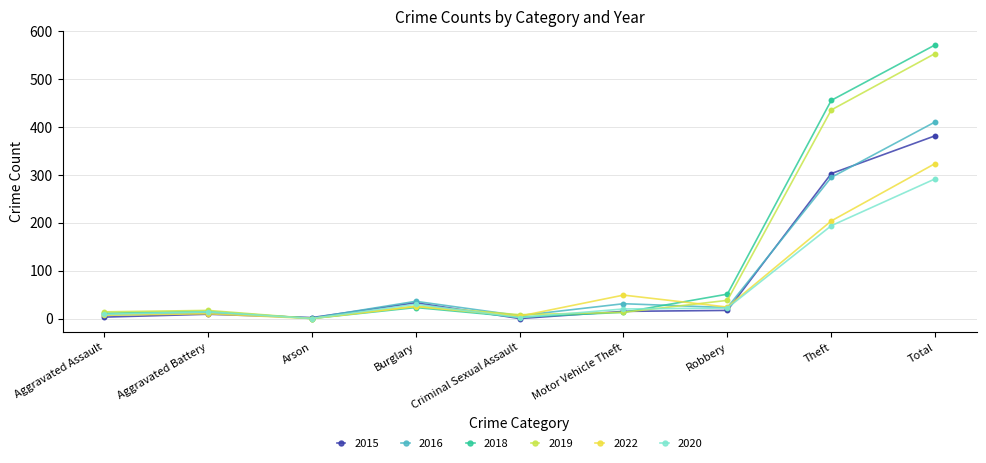

Which series has the largest range (max minus min)?

2018